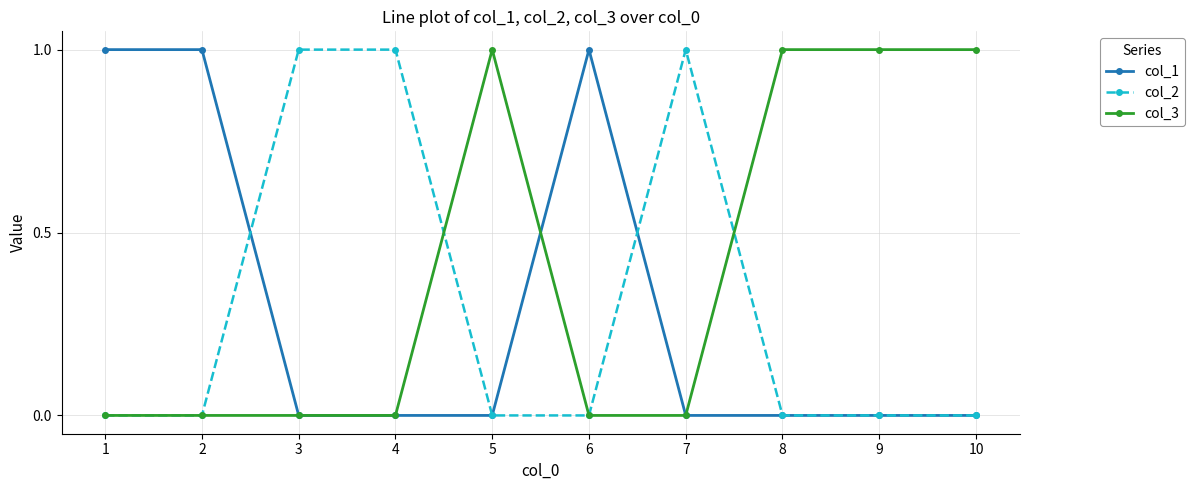

The col_2 series shows 0 at 2. True or false?

True